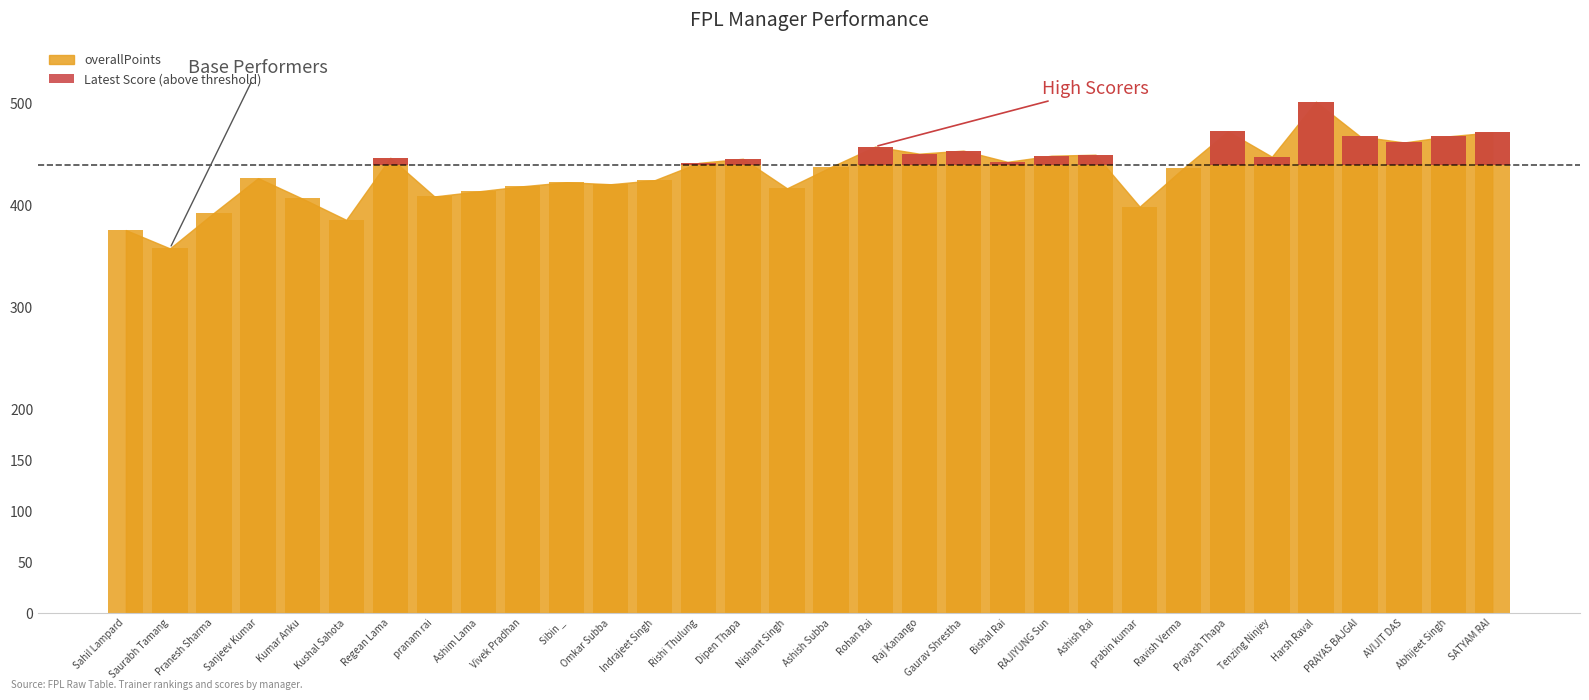

What is the label of the 32nd bar from the right?

Sahil Lampard